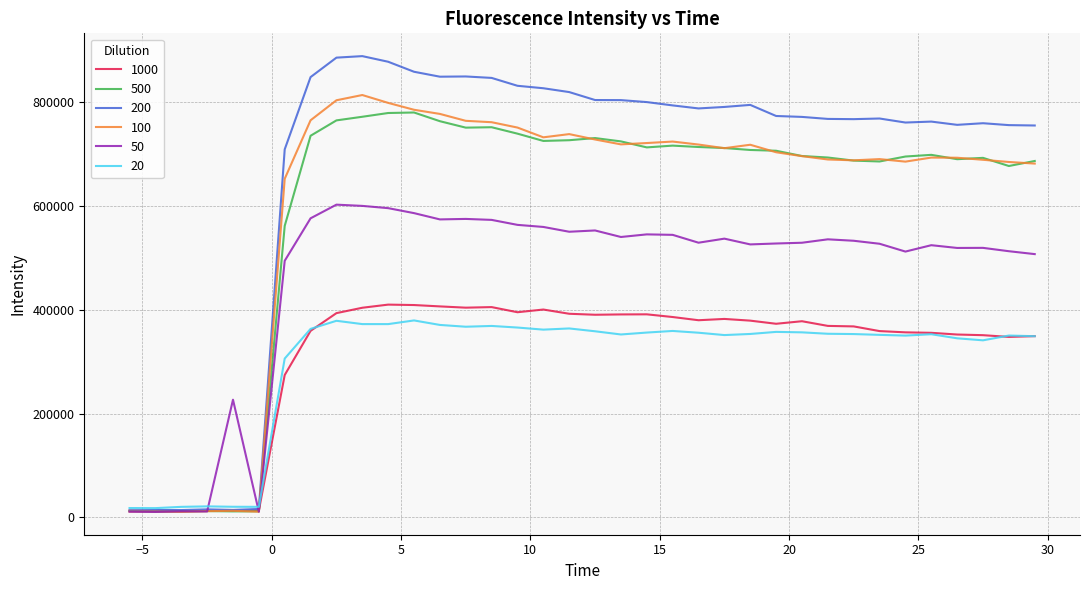

Which series has the widest spread of values?

200